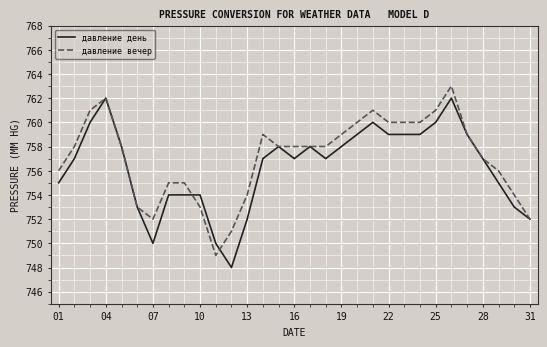

What is the maximum value for давление день?

762